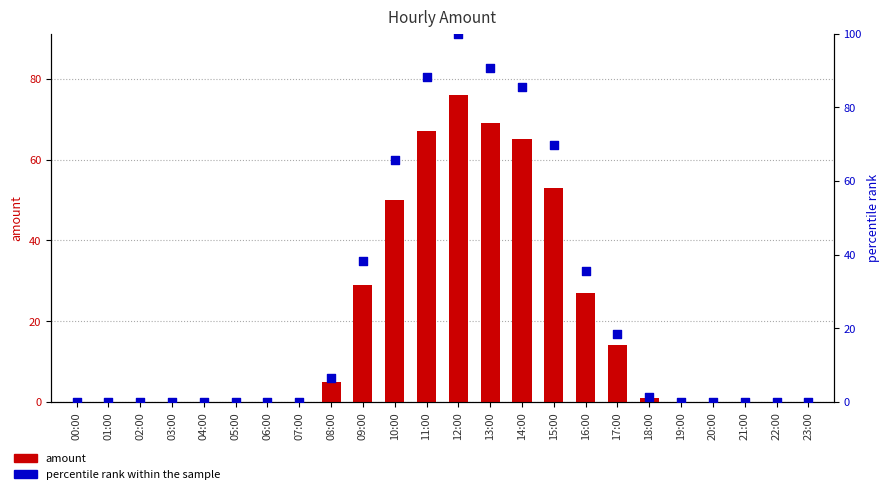

At how many categories does at least one series exceed 17?

9